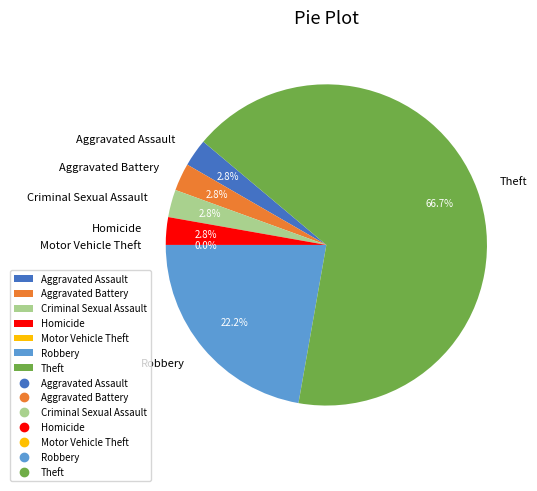

How many segments does this pie chart have?

7